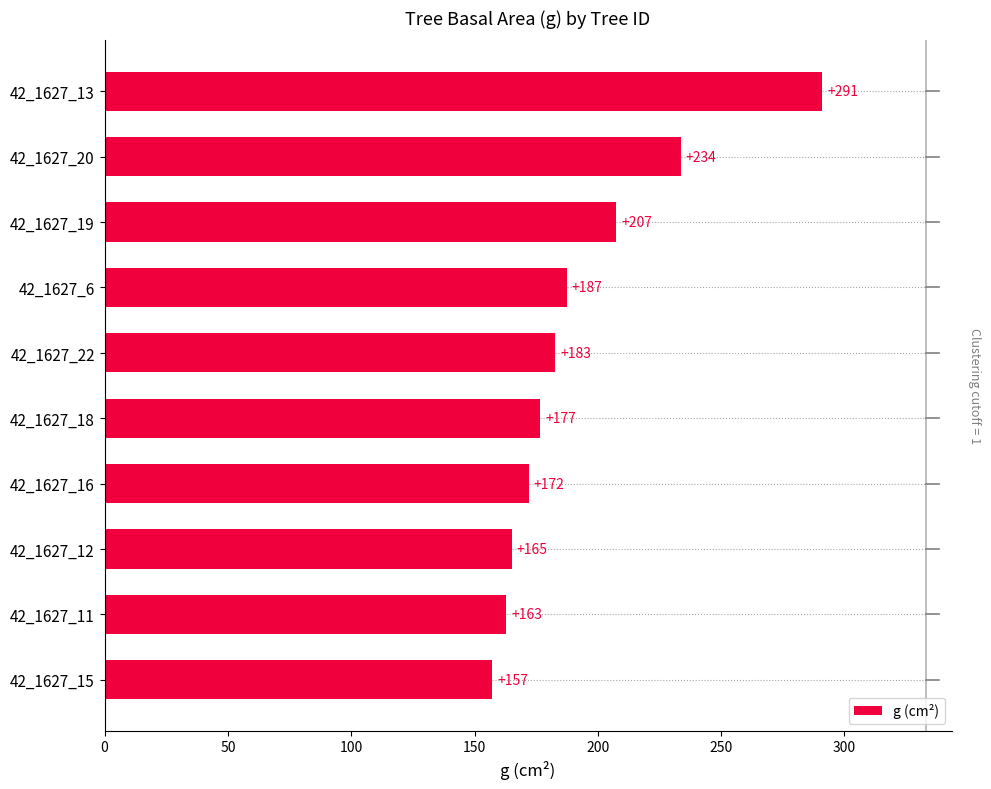

Approximately how many times larger is the value at 42_1627_19 compared to 42_1627_13?

0.7